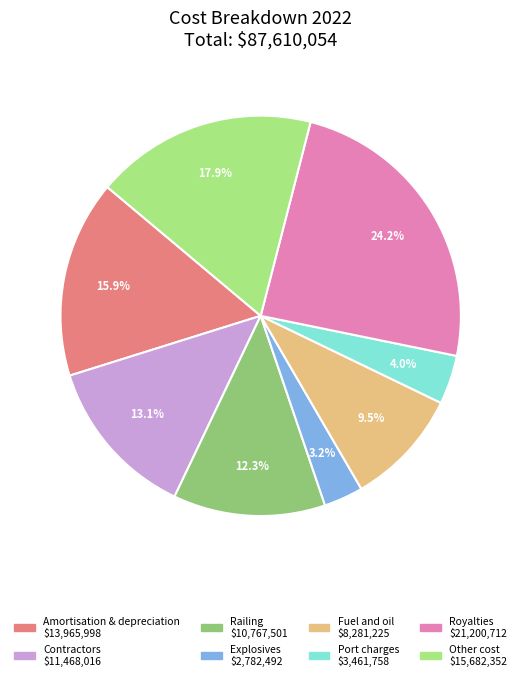

Is there any slice that represents more than half of the pie?

No